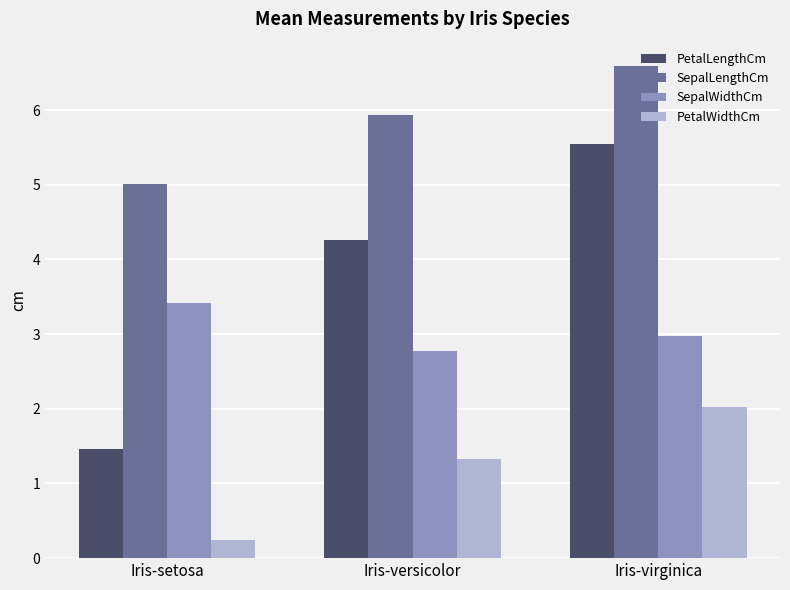

Rank the series by their maximum value, from highest to lowest.

SepalLengthCm, PetalLengthCm, SepalWidthCm, PetalWidthCm